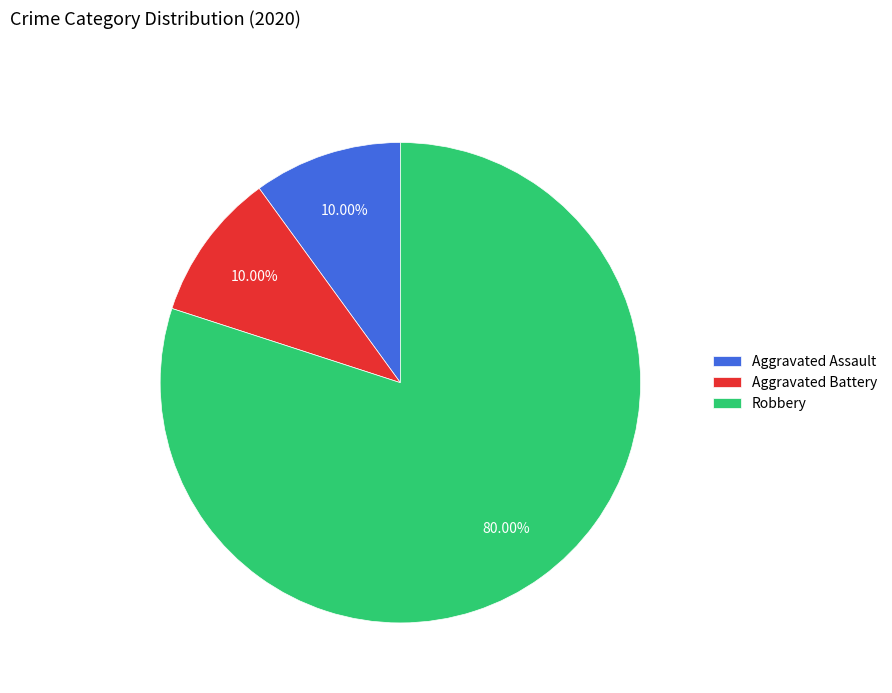

Does Aggravated Assault represent more than half of the total?

No